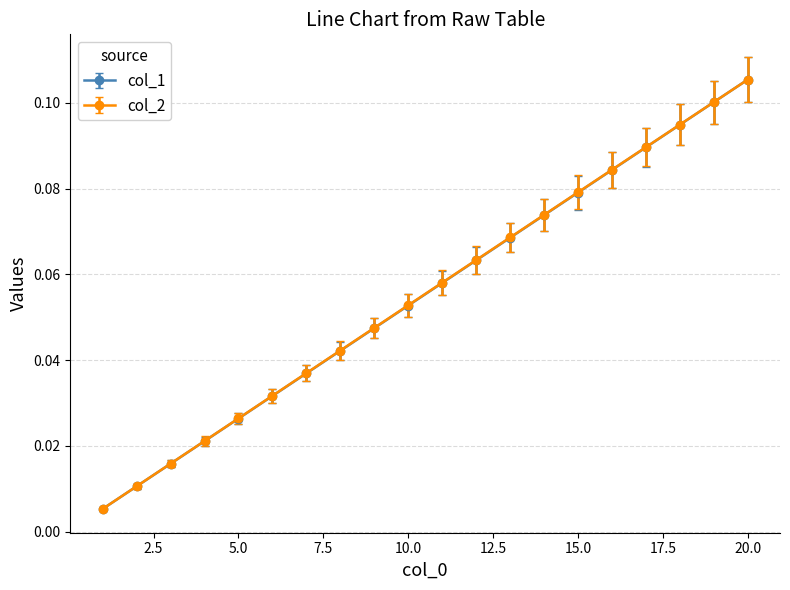

True or false: col_1 has more than 1 interior local peaks.

False